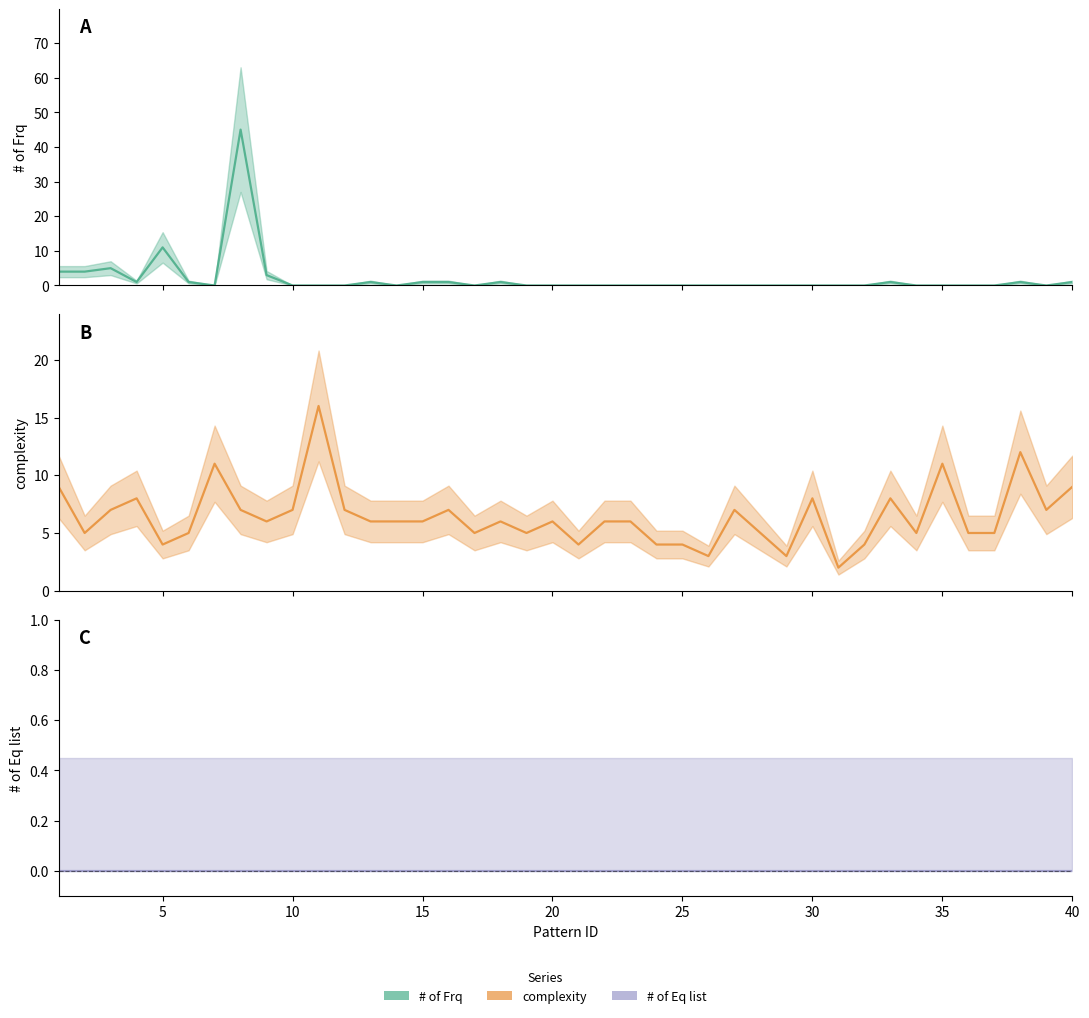

What is the spread (max minus min) of values at 27?

7